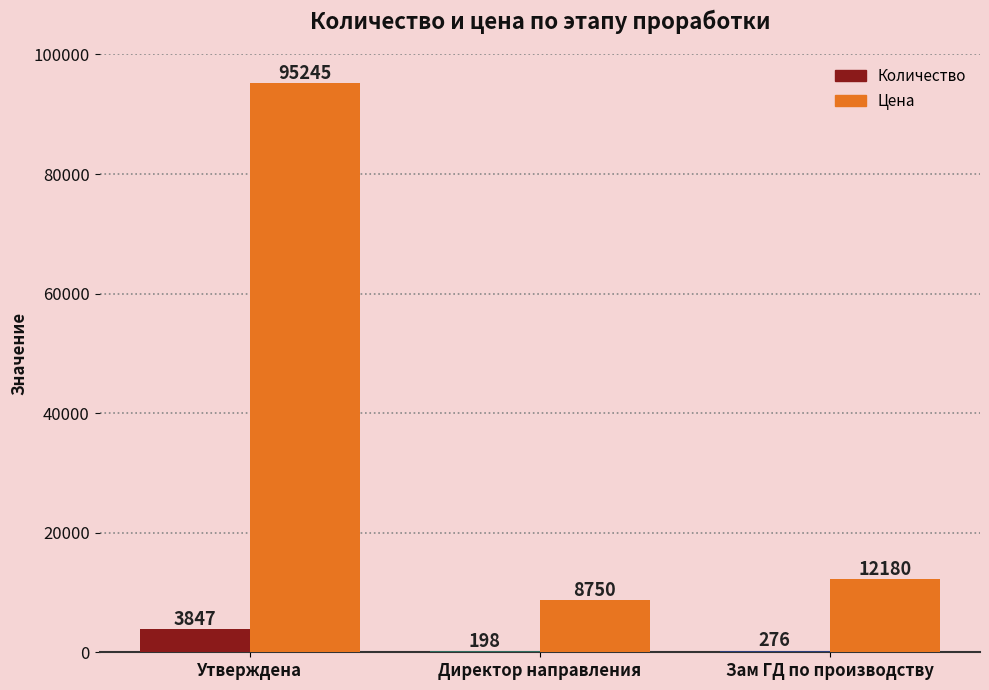

How many groups of bars are there?

3